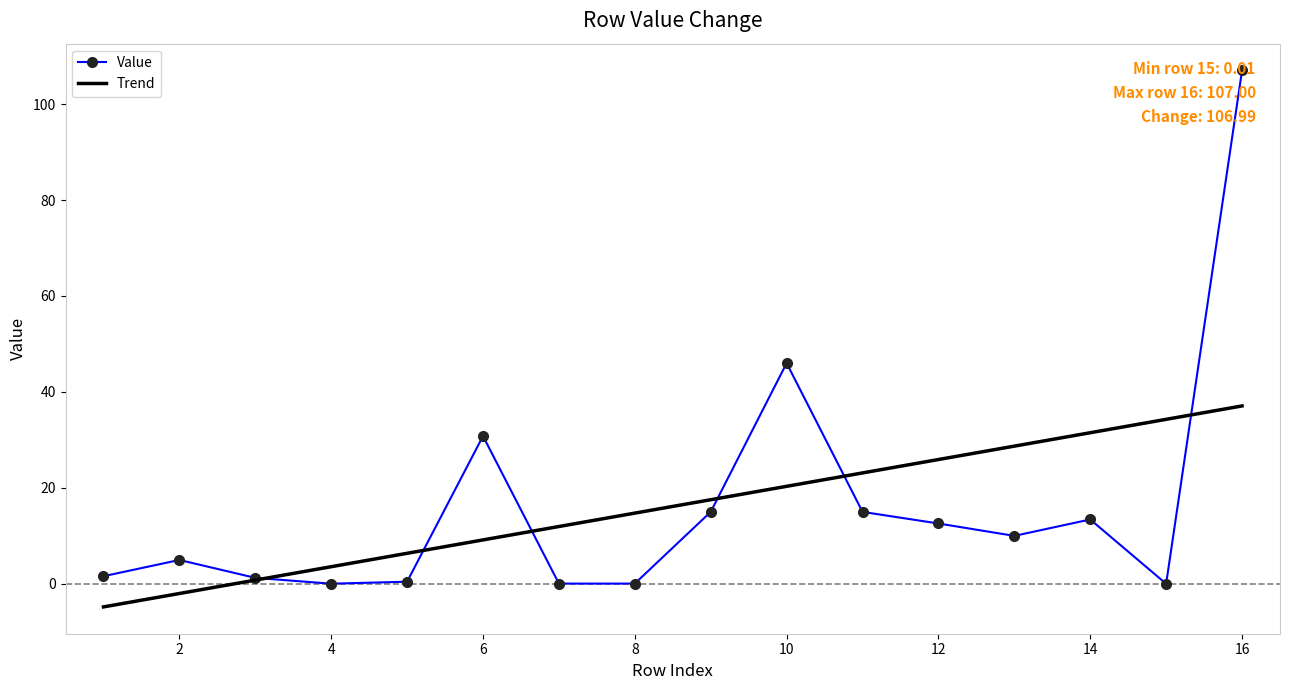

Which series has the largest range (max minus min)?

Value